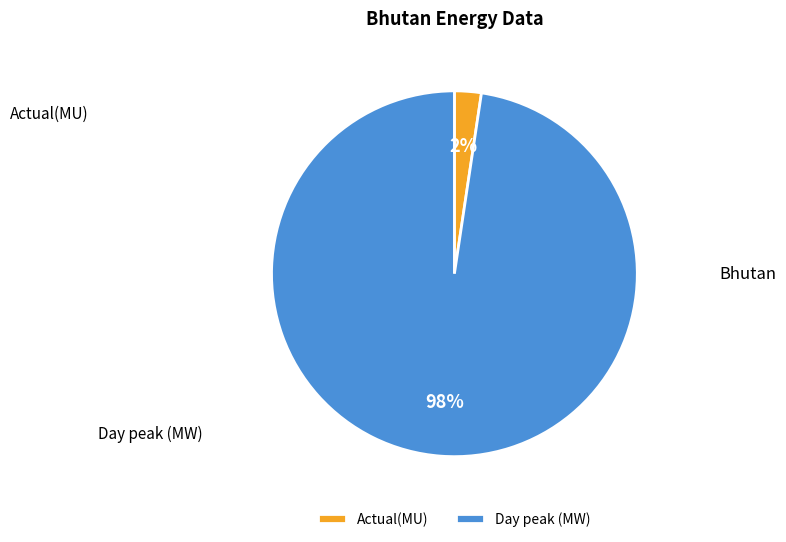

Which category accounts for the majority?

Day peak (MW)